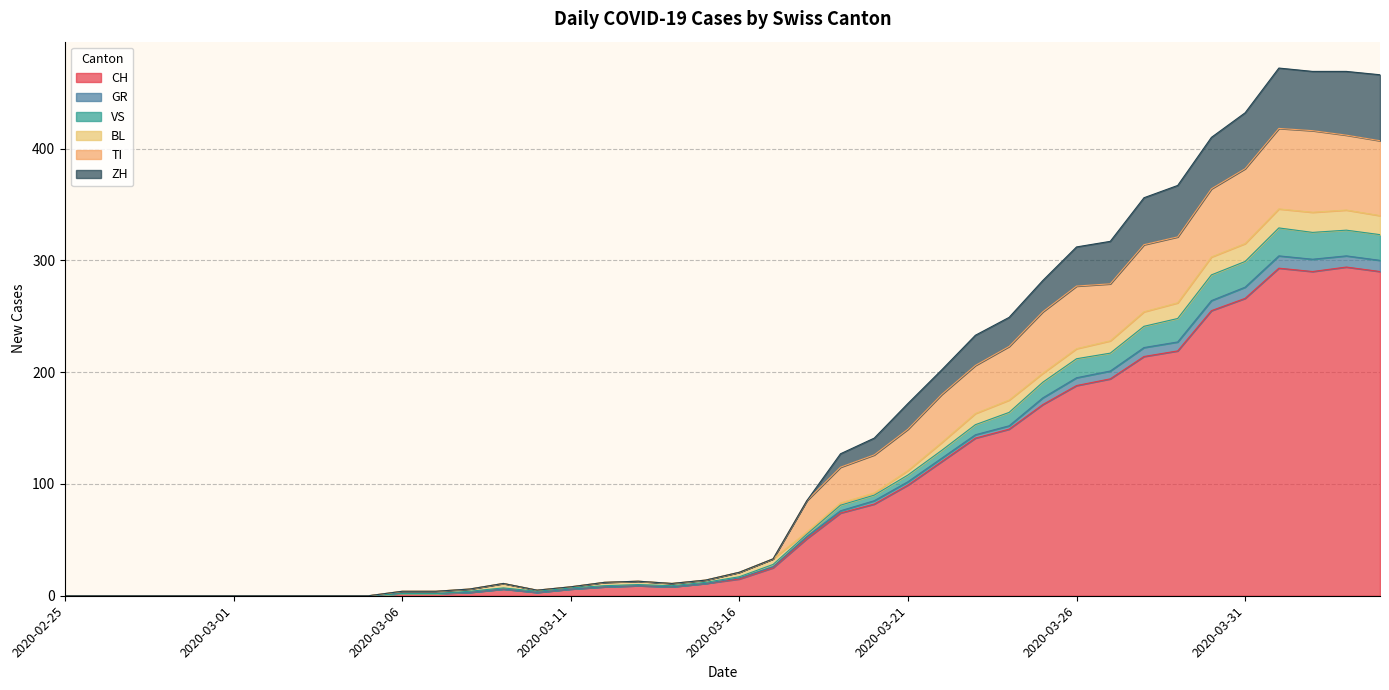

The value of CH at 2020-03-16 is 5. True or false?

False